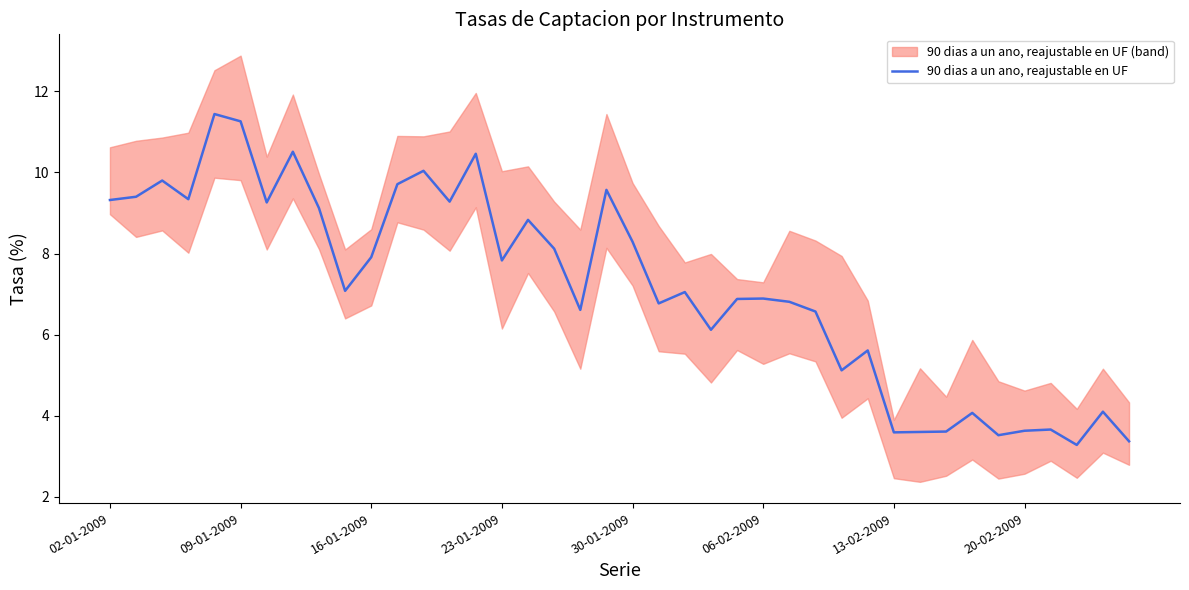

How many values are below 7?

19